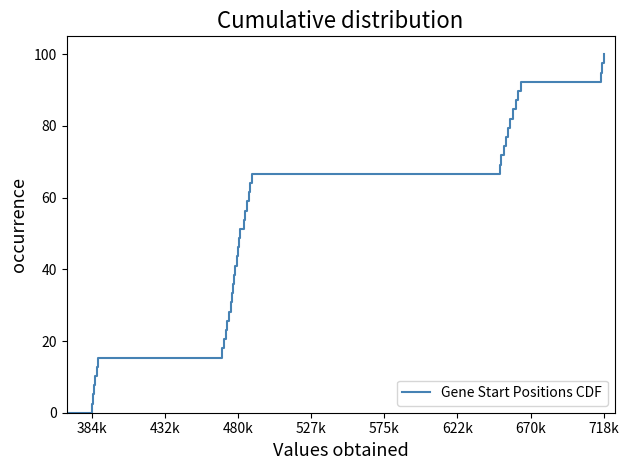

What is the difference between the second highest and second lowest values?

94.9